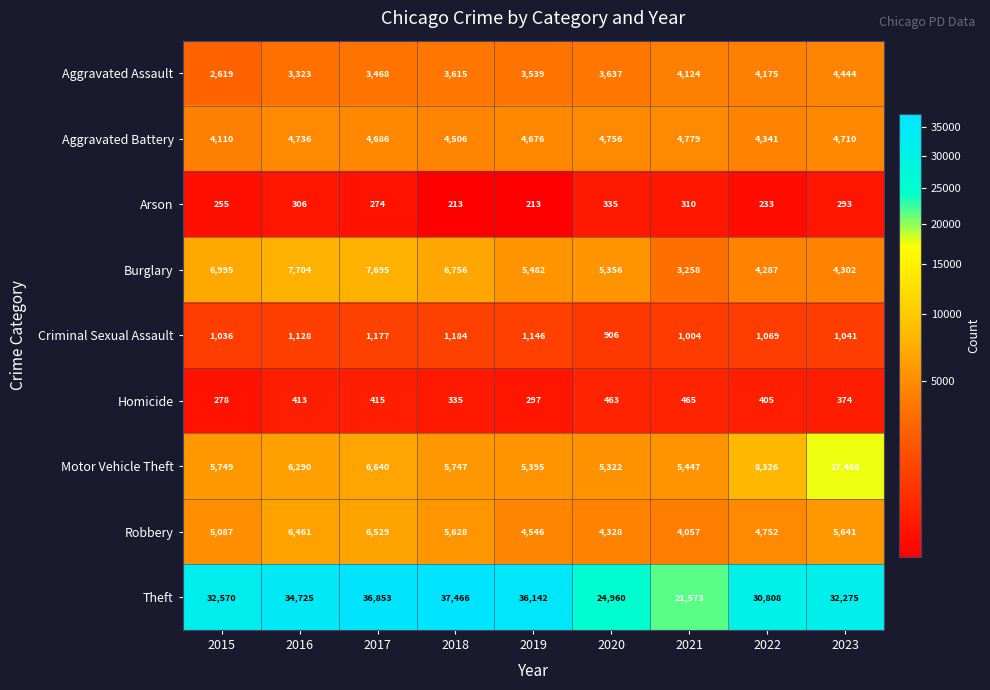

Which series changed the most between 2017 and 2022?

Theft